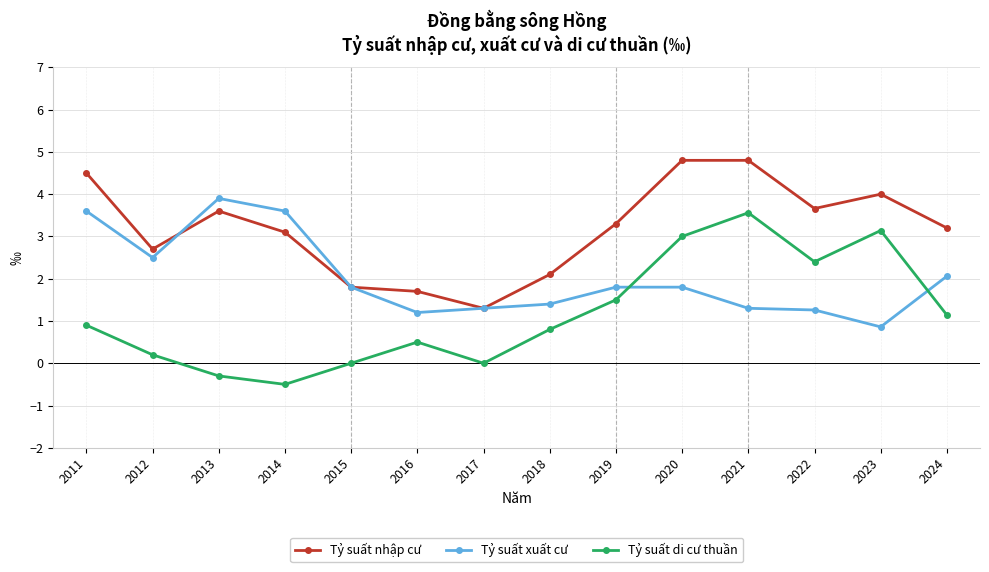

What are all the series names shown in the legend?

Tỷ suất nhập cư, Tỷ suất xuất cư, Tỷ suất di cư thuần